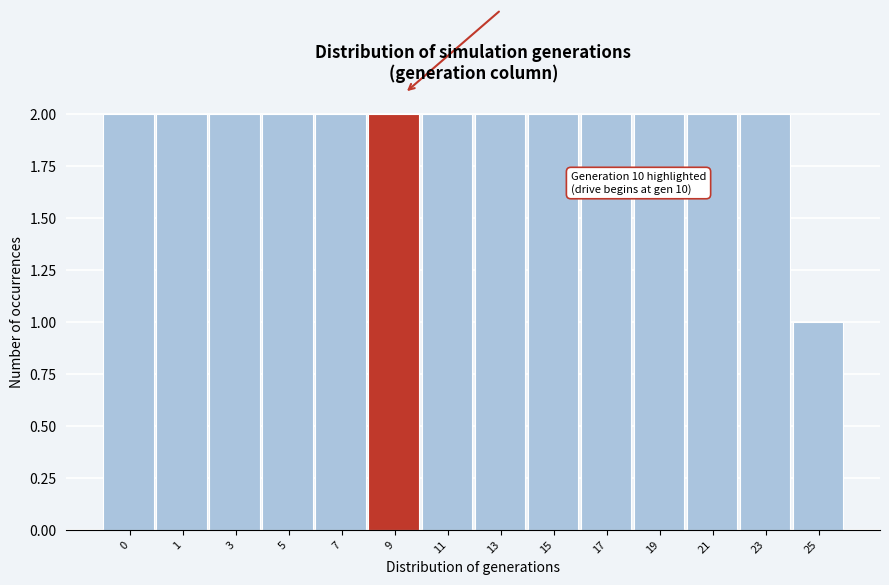

Reading right to left, transcribe all the data shown in this chart.

1	2	2	2	2	2	2	2	2	2	2	2	2	2